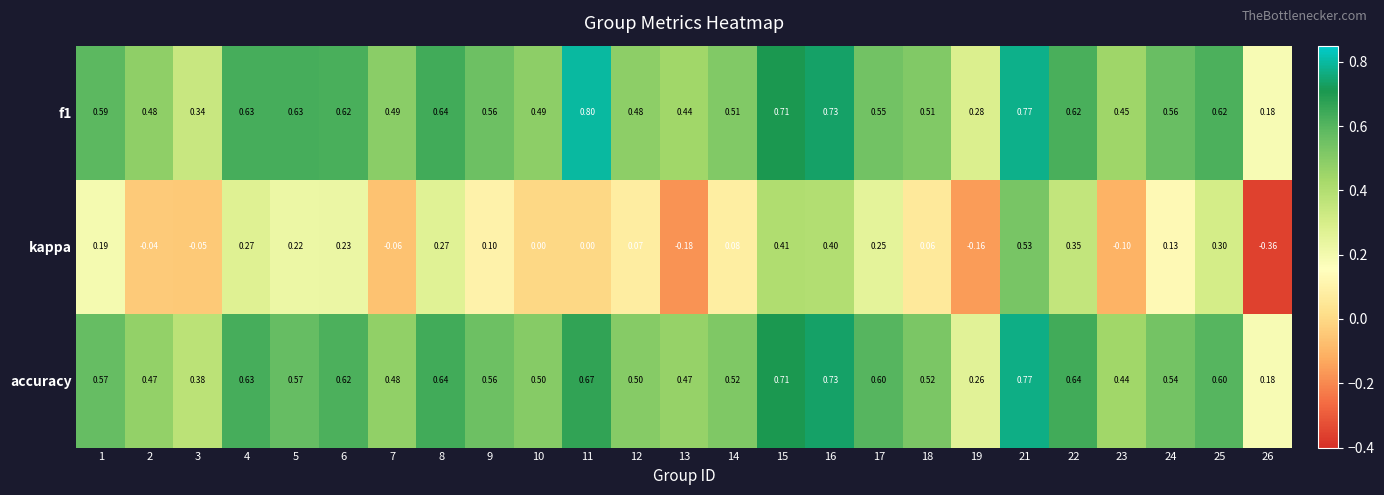

Which series has the widest spread of values?

kappa